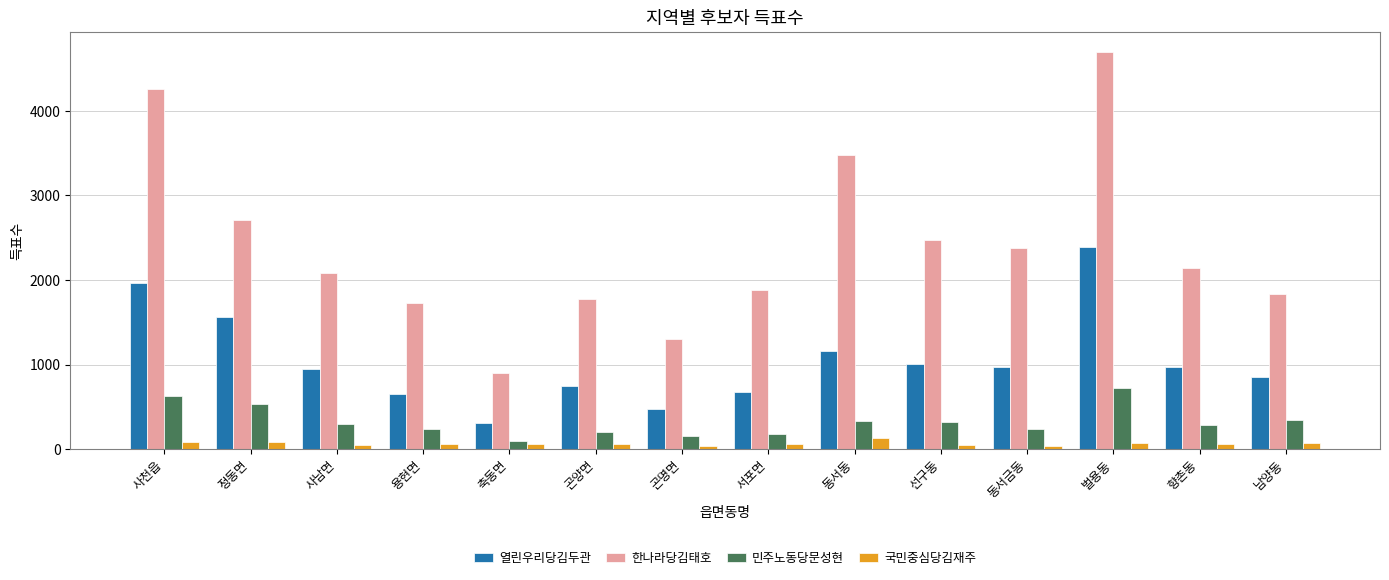

At 남양동, list the series in order from smallest to largest.

국민중심당김재주, 민주노동당문성현, 열린우리당김두관, 한나라당김태호